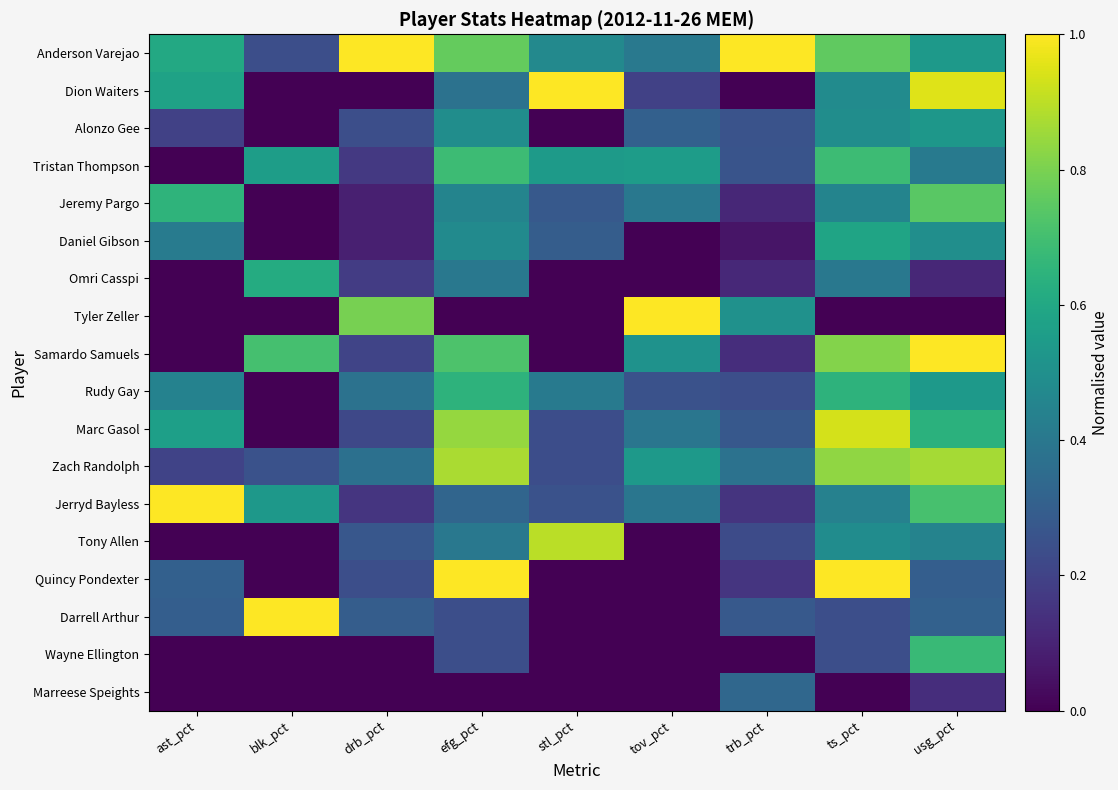

At how many categories does at least one series exceed 0?

9